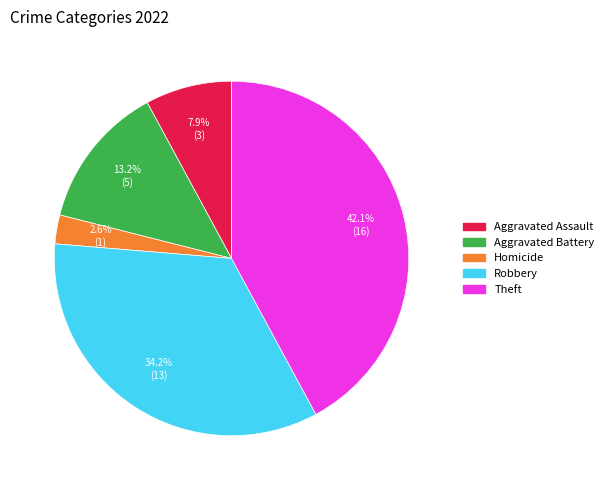

Is there a majority slice in this chart?

No